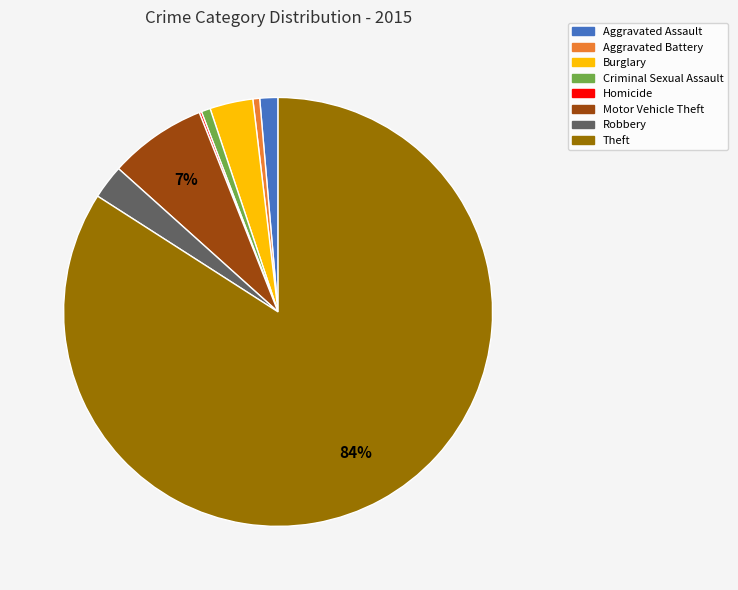

Is it true that Aggravated Assault is 11% of the pie?

False